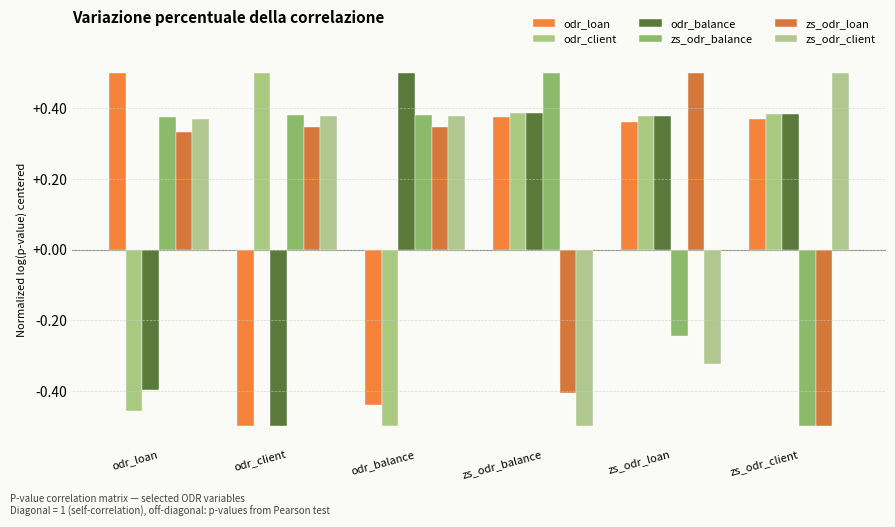

Is the value of odr_loan at zs_odr_client greater than the value of odr_client at zs_odr_client?

No